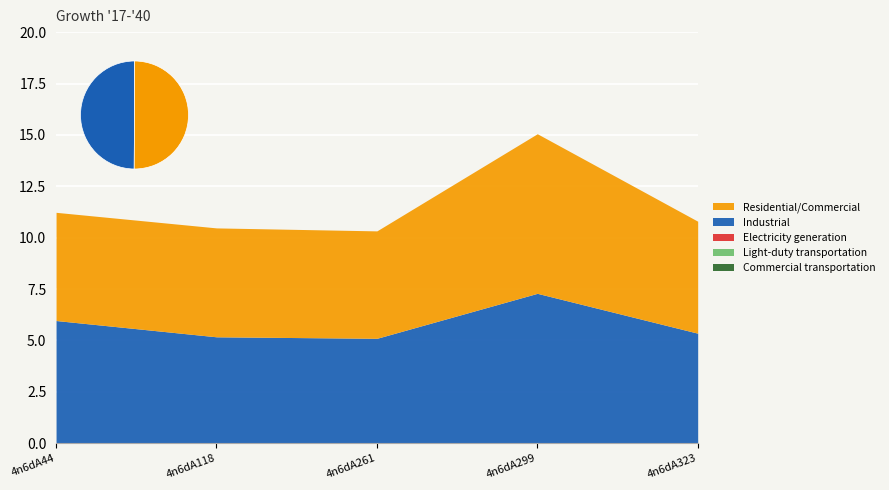

Reading left to right, transcribe all the data shown in this chart.

Commercial transportation: 0.0	0.0	0.0	0.0	0.0
Light-duty transportation: 0.0	0.0	0.0	0.0	0.0
Electricity generation: 0.0	0.0	0.0	0.0	0.0
Industrial: 6.0	5.2	5.1	7.3	5.4
Residential/Commercial: 5.3	5.3	5.2	7.8	5.4